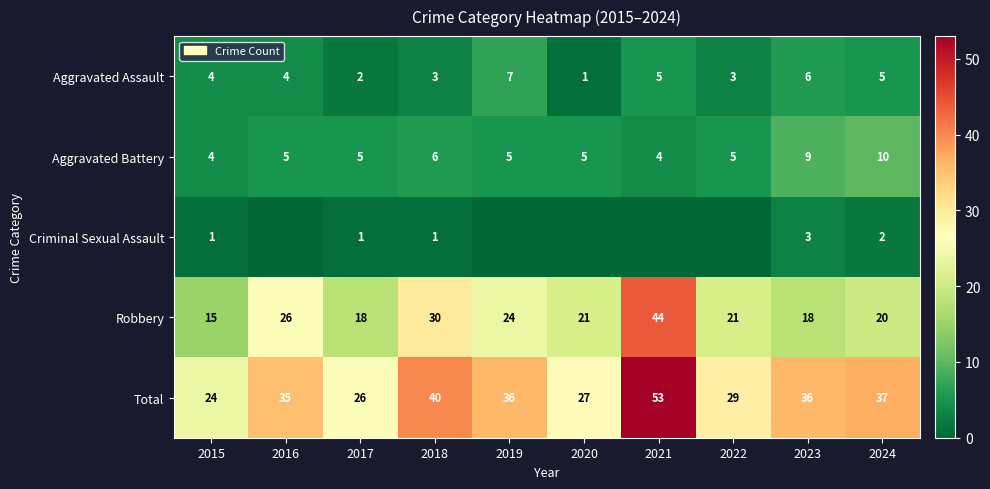

What is the sum of all Robbery values?

237